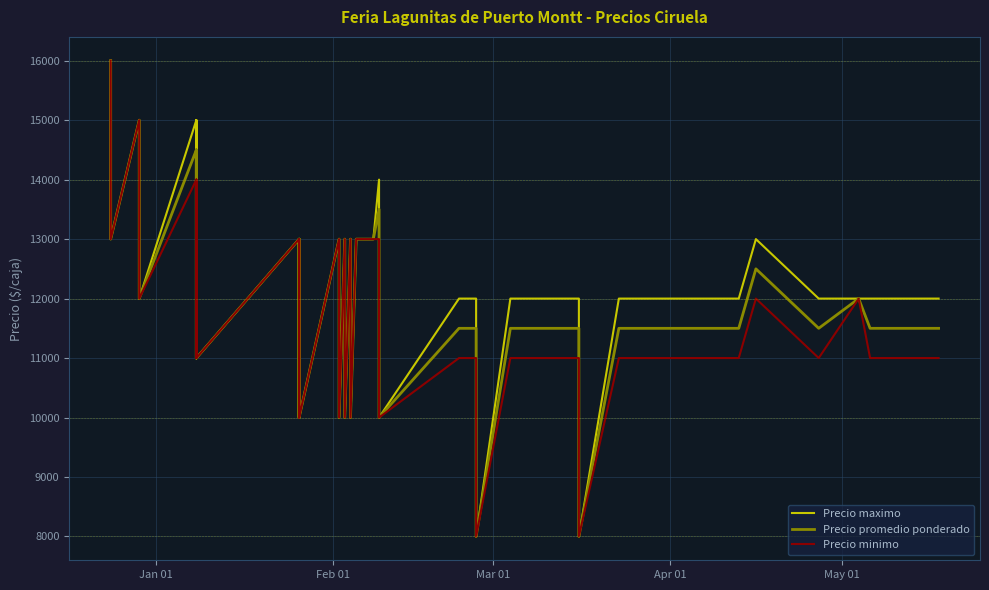

Reading right to left, what are all the values shown in this chart?

Precio maximo: 12000	12000	12000	12000	12000	13000	12000	12000	12000	12000	12000	8000	12000	12000	8000	12000	12000	10000	14000	13000	13000	13000	10000	13000	10000	13000	10000	13000	10000	13000	10000	13000	11000	15000	11000	15000	12000	15000	13000	16000
Precio promedio ponderado: 11500	11500	11500	12000	11500	12500	11500	11500	11500	11500	11500	8000	11500	11500	8000	11500	11500	10000	13500	13000	13000	13000	10000	13000	10000	13000	10000	13000	10000	13000	10000	13000	11000	14500	11000	14500	12000	15000	13000	16000
Precio minimo: 11000	11000	11000	12000	11000	12000	11000	11000	11000	11000	11000	8000	11000	11000	8000	11000	11000	10000	13000	13000	13000	13000	10000	13000	10000	13000	10000	13000	10000	13000	10000	13000	11000	14000	11000	14000	12000	15000	13000	16000